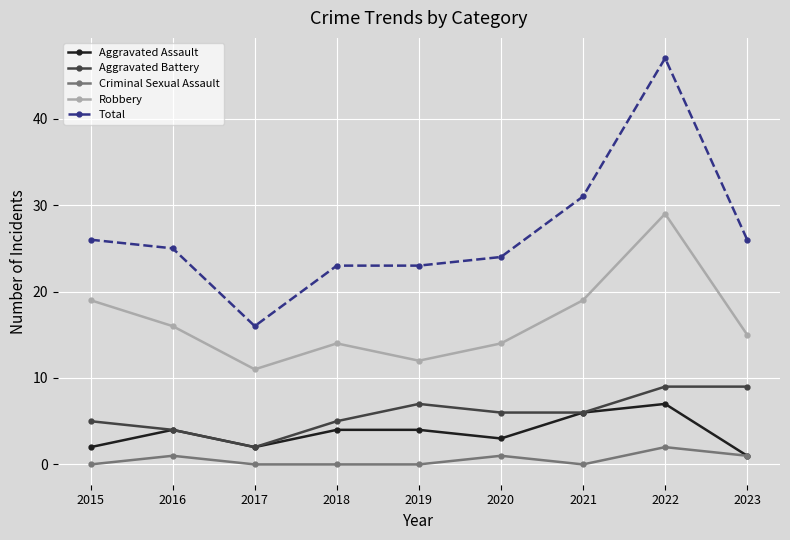

How many lines are shown in the chart?

5